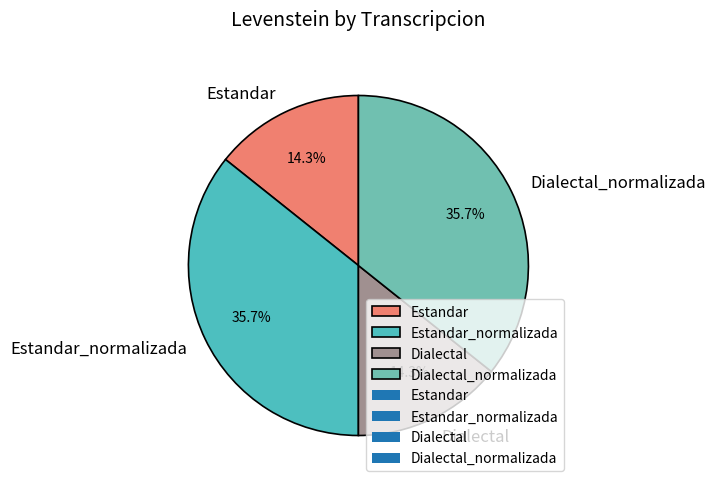

True or false: Estandar accounts for 14% of the total.

True